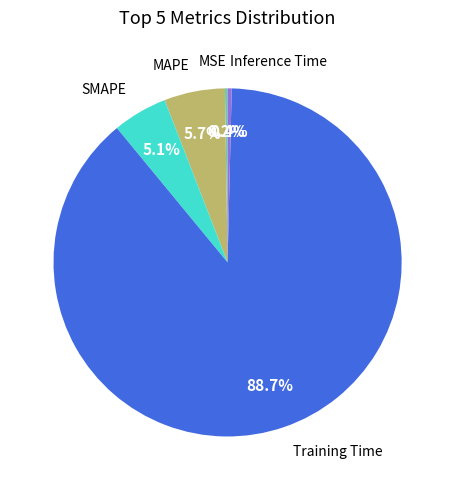

Is there a majority slice in this chart?

Yes